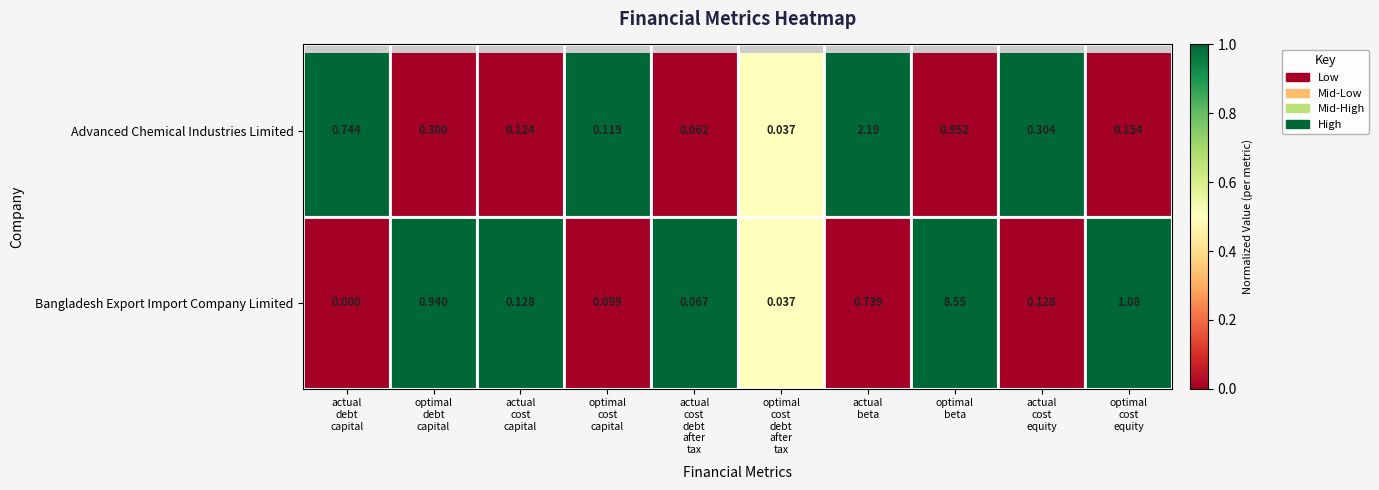

At which category does the chart reach its peak across all series?

optimal
beta